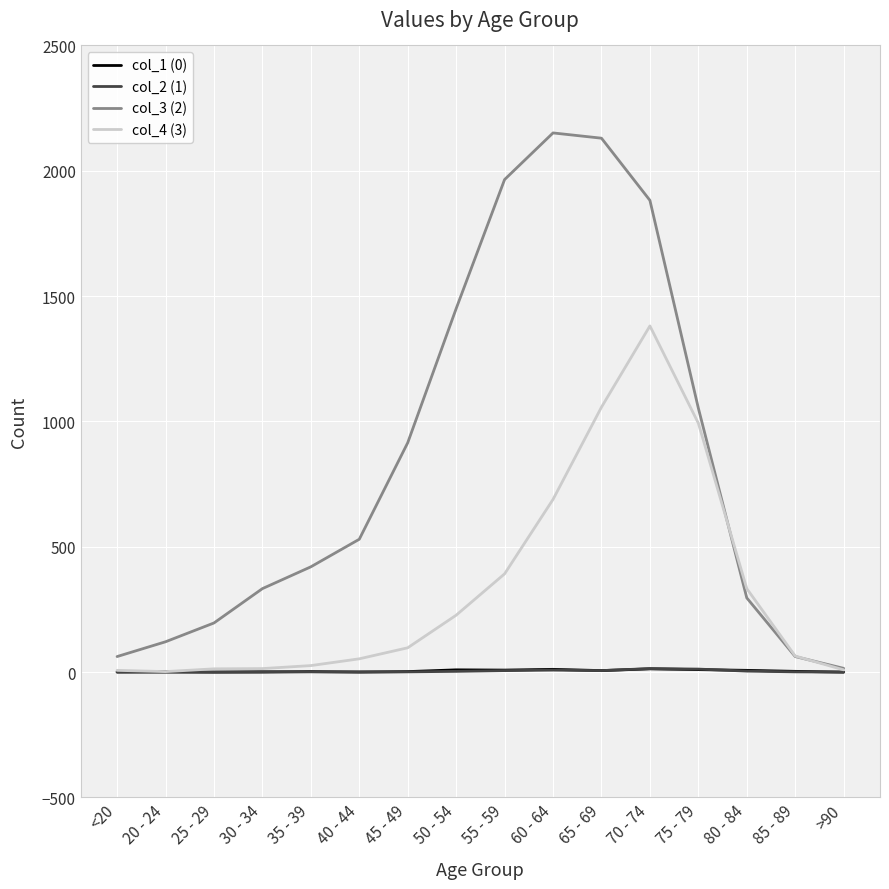

How many lines are shown in the chart?

4